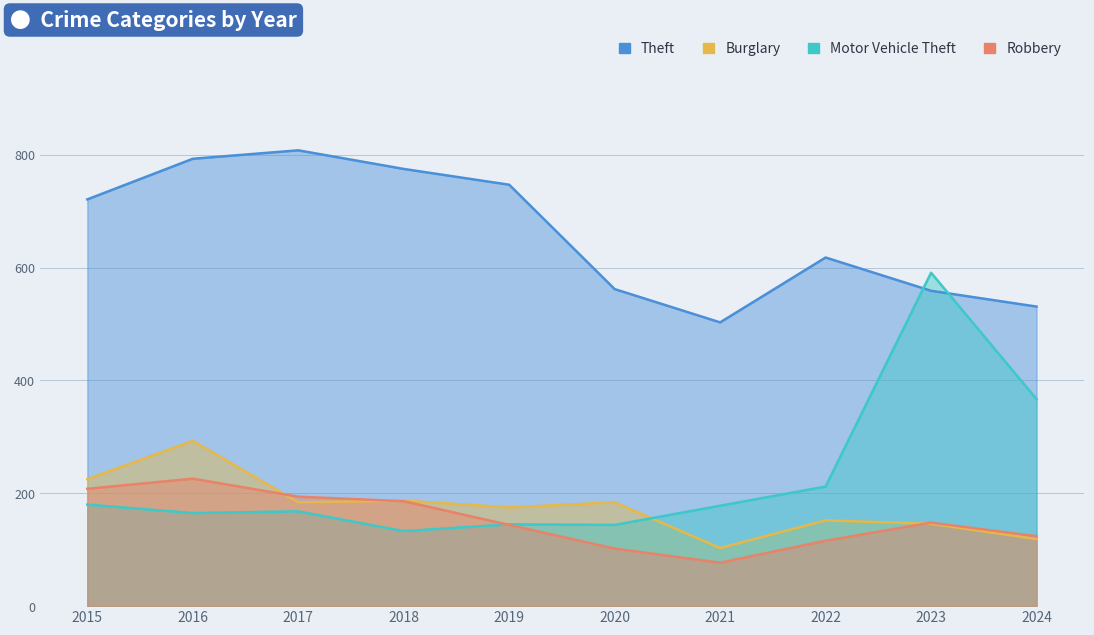

At which category is the sum across all series the highest?

2016